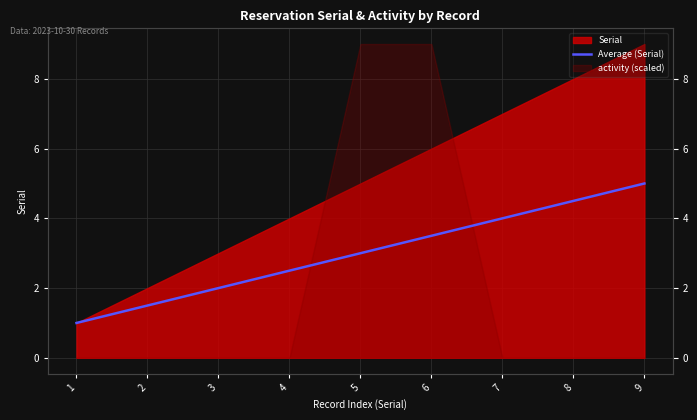

Is it true that the value at 6 is 3.5?

True